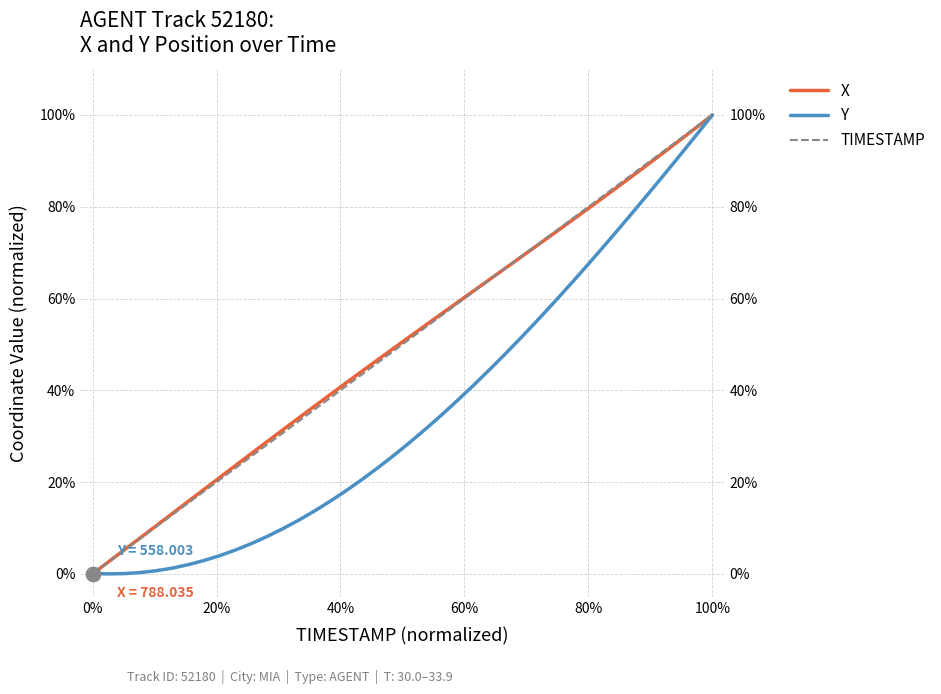

At how many categories does at least one series exceed 0?

40